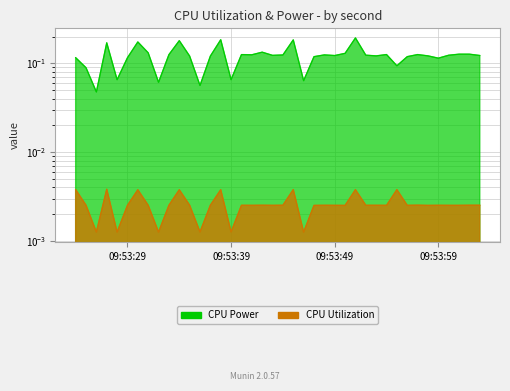

Reading left to right, extract all data points from this chart.

CPU Power: 0.1	0.1	0.0	0.2	0.1	0.1	0.2	0.1	0.1	0.1	0.2	0.1	0.1	0.1	0.2	0.1	0.1	0.1	0.1	0.1	0.1	0.2	0.1	0.1	0.1	0.1	0.1	0.2	0.1	0.1	0.1	0.1	0.1	0.1	0.1	0.1	0.1	0.1	0.1	0.1
CPU Utilization: 0.0	0.0	0.0	0.0	0.0	0.0	0.0	0.0	0.0	0.0	0.0	0.0	0.0	0.0	0.0	0.0	0.0	0.0	0.0	0.0	0.0	0.0	0.0	0.0	0.0	0.0	0.0	0.0	0.0	0.0	0.0	0.0	0.0	0.0	0.0	0.0	0.0	0.0	0.0	0.0